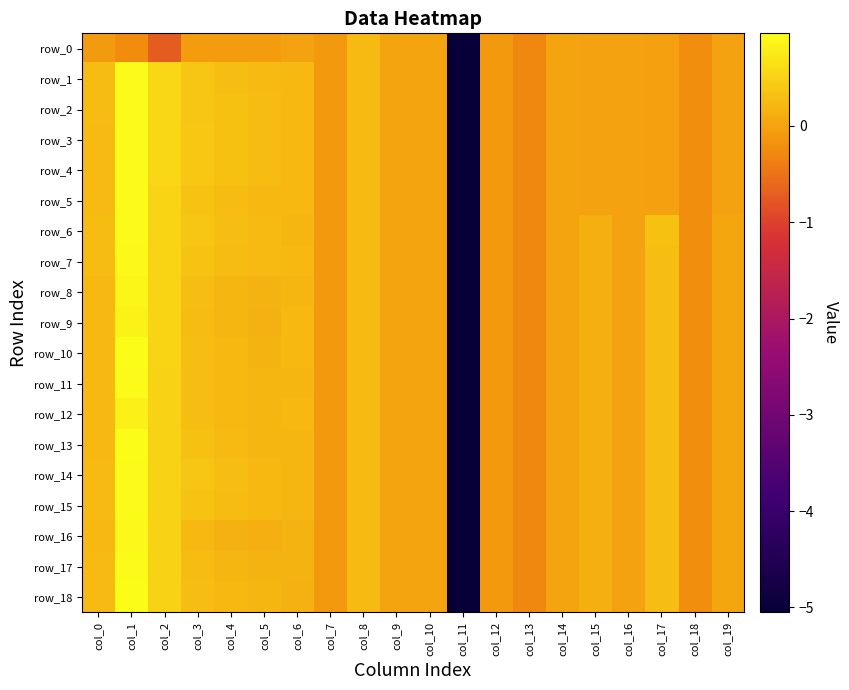

Reading left to right, transcribe all the data shown in this chart.

row_0: -0.1	-0.2	-0.7	-0.1	-0.1	-0.1	-0.0	-0.1	0.2	0.0	0.0	-5.1	-0.1	-0.3	-0.0	-0.0	-0.0	-0.0	-0.2	-0.0
row_1: 0.3	0.9	0.5	0.4	0.3	0.2	0.2	-0.1	0.2	0.0	0.0	-5.1	-0.1	-0.3	-0.0	-0.0	-0.0	-0.0	-0.2	-0.0
row_2: 0.3	0.9	0.5	0.4	0.3	0.3	0.2	-0.1	0.2	0.0	0.0	-5.1	-0.1	-0.3	-0.0	-0.0	-0.0	-0.0	-0.2	-0.0
row_3: 0.3	0.9	0.5	0.4	0.3	0.3	0.2	-0.1	0.2	0.0	0.0	-5.1	-0.1	-0.3	-0.0	-0.0	-0.0	-0.0	-0.2	-0.0
row_4: 0.2	0.9	0.5	0.4	0.3	0.3	0.2	-0.1	0.2	0.0	0.0	-5.1	-0.1	-0.3	-0.0	-0.0	-0.0	-0.0	-0.2	-0.0
row_5: 0.2	0.9	0.5	0.3	0.3	0.2	0.2	-0.1	0.2	0.0	0.0	-5.1	-0.1	-0.3	-0.0	-0.0	-0.0	-0.0	-0.2	-0.0
row_6: 0.3	0.9	0.5	0.4	0.3	0.2	0.2	-0.1	0.2	0.0	0.0	-5.1	-0.1	-0.3	-0.0	0.1	-0.0	0.3	-0.2	0.0
row_7: 0.3	0.9	0.5	0.3	0.3	0.2	0.2	-0.1	0.2	0.0	0.0	-5.1	-0.1	-0.3	-0.0	0.1	-0.0	0.3	-0.2	0.0
row_8: 0.2	0.9	0.5	0.3	0.2	0.2	0.2	-0.1	0.2	0.0	0.0	-5.1	-0.1	-0.3	-0.0	0.1	-0.0	0.3	-0.2	0.0
row_9: 0.2	0.9	0.5	0.3	0.2	0.1	0.2	-0.1	0.2	0.0	0.0	-5.1	-0.1	-0.3	-0.0	0.1	-0.0	0.3	-0.2	0.0
row_10: 0.2	1.0	0.5	0.3	0.2	0.2	0.2	-0.1	0.2	0.0	0.0	-5.1	-0.1	-0.3	-0.0	0.1	-0.0	0.3	-0.2	0.0
row_11: 0.2	0.9	0.5	0.3	0.2	0.2	0.2	-0.1	0.2	0.0	0.0	-5.1	-0.1	-0.3	-0.0	0.1	-0.0	0.3	-0.2	0.0
row_12: 0.2	0.8	0.5	0.3	0.2	0.2	0.2	-0.1	0.2	0.0	0.0	-5.1	-0.1	-0.3	-0.0	0.1	-0.0	0.3	-0.2	0.0
row_13: 0.2	1.0	0.5	0.3	0.2	0.2	0.2	-0.1	0.2	0.0	0.0	-5.1	-0.1	-0.3	-0.0	0.1	-0.0	0.3	-0.2	0.0
row_14: 0.2	0.9	0.5	0.4	0.3	0.2	0.2	-0.1	0.2	0.0	0.0	-5.1	-0.1	-0.3	-0.0	0.1	-0.0	0.3	-0.2	0.0
row_15: 0.2	0.9	0.5	0.3	0.3	0.2	0.2	-0.1	0.2	0.0	0.0	-5.1	-0.1	-0.3	-0.0	0.1	-0.0	0.3	-0.2	0.0
row_16: 0.2	0.9	0.5	0.2	0.2	0.1	0.2	-0.1	0.2	0.0	0.0	-5.1	-0.1	-0.3	-0.0	0.1	-0.0	0.3	-0.2	0.0
row_17: 0.3	0.9	0.5	0.3	0.2	0.2	0.2	-0.1	0.2	0.0	0.0	-5.1	-0.1	-0.3	-0.0	0.1	-0.0	0.3	-0.2	0.0
row_18: 0.3	1.0	0.5	0.3	0.2	0.2	0.1	-0.1	0.2	0.0	0.0	-5.1	-0.1	-0.3	-0.0	0.1	-0.0	0.3	-0.2	0.0